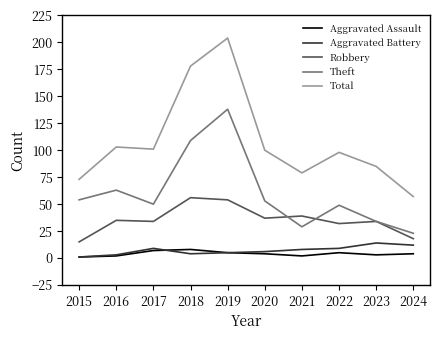

Which series has the largest range (max minus min)?

Total